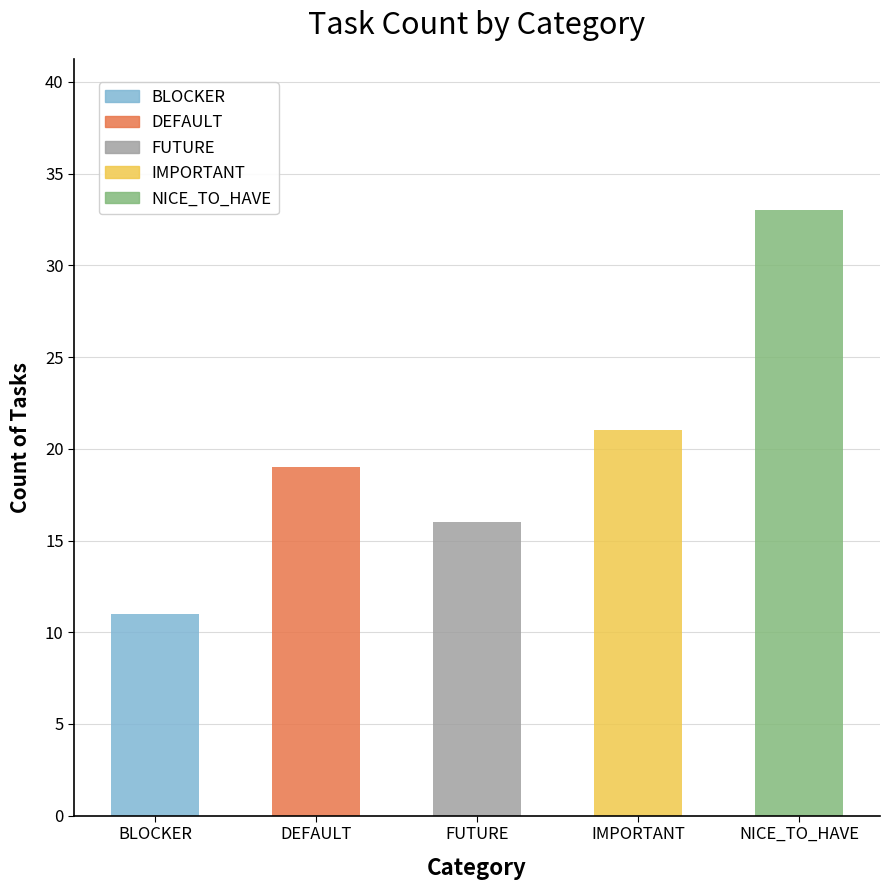

What value does the data have at BLOCKER?

11